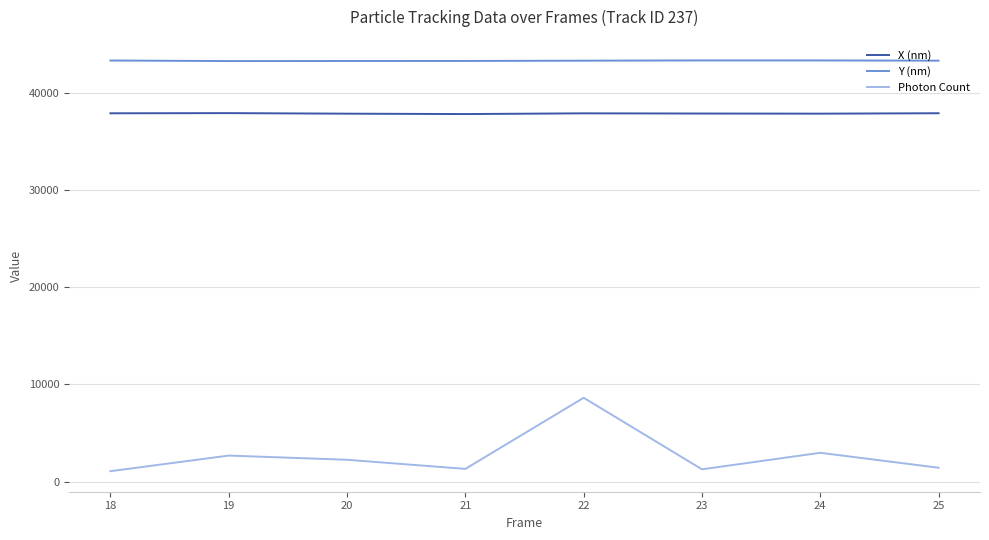

What is the difference between the second highest and second lowest values in the Photon Count series?

1698.2